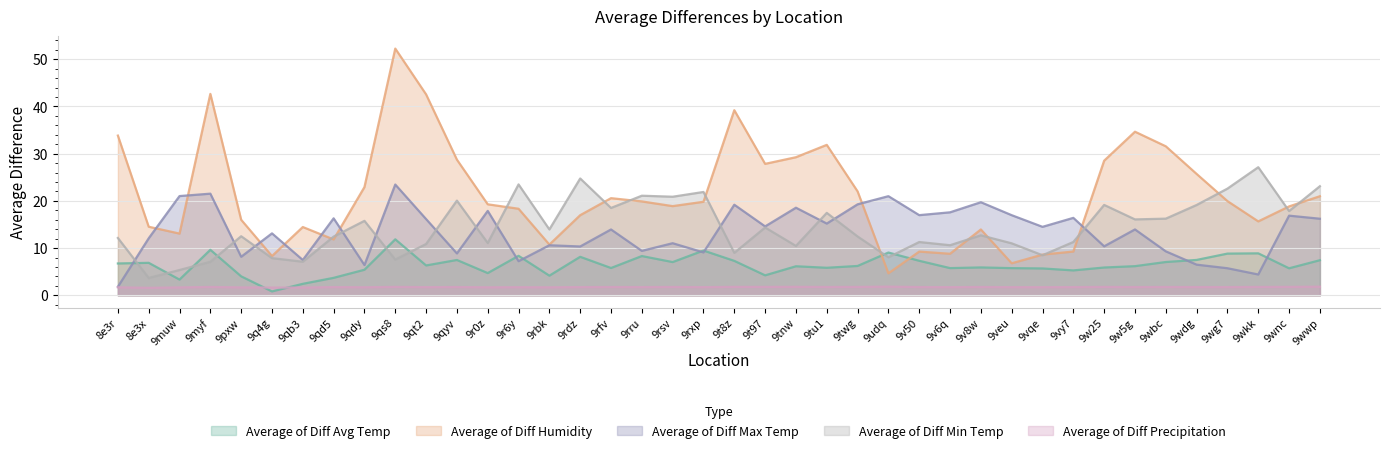

What is the smallest value displayed?

0.8